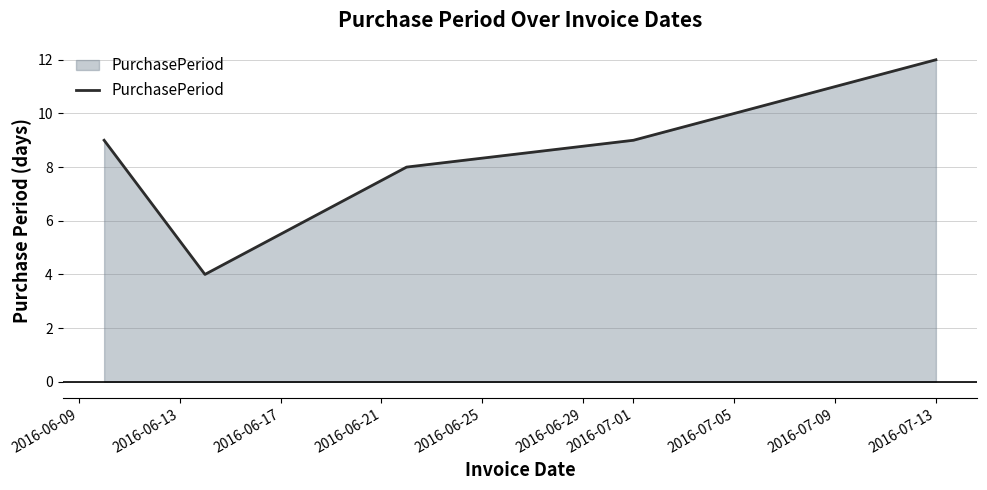

True or false: there are more than 0 points higher than both neighbors.

False